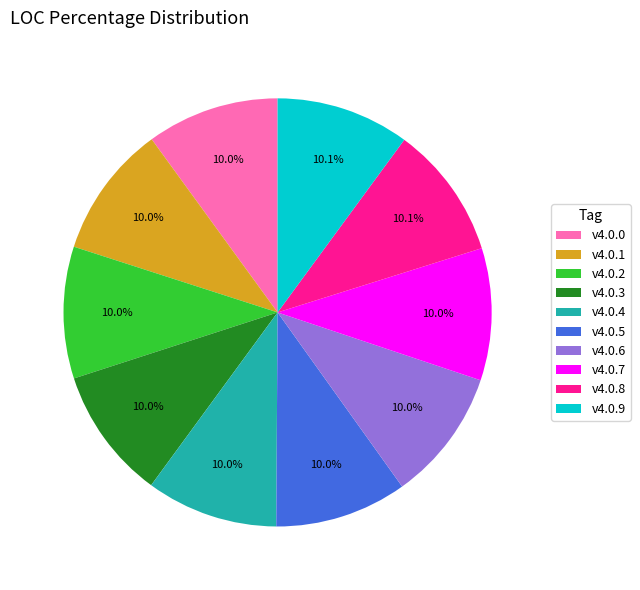

True or false: v4.0.3 accounts for 1% of the total.

False